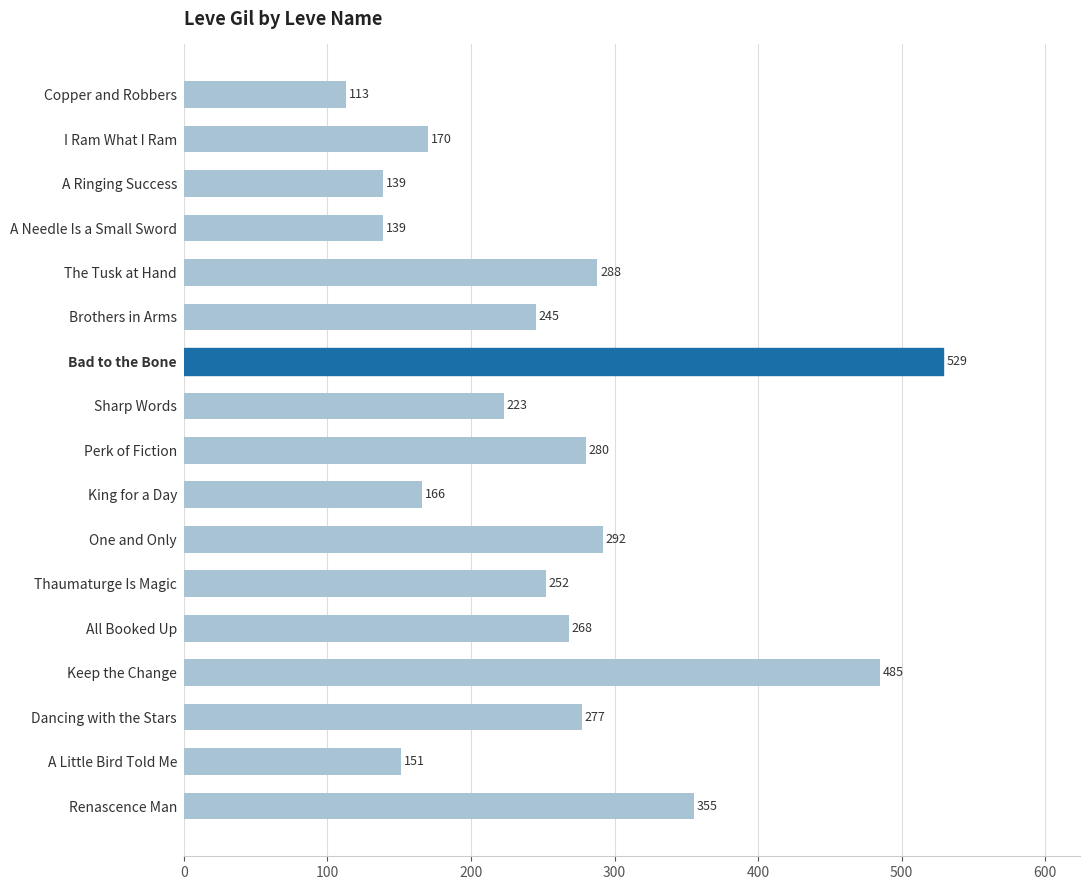

Which has a higher value, Keep the Change or The Tusk at Hand?

Keep the Change